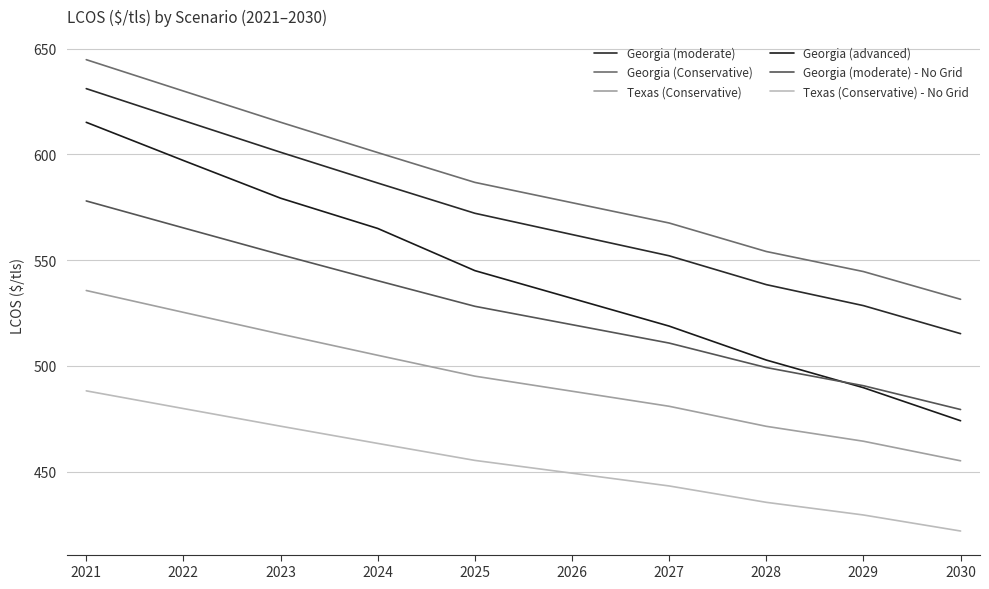

Does the chart have visible grid lines?

Yes